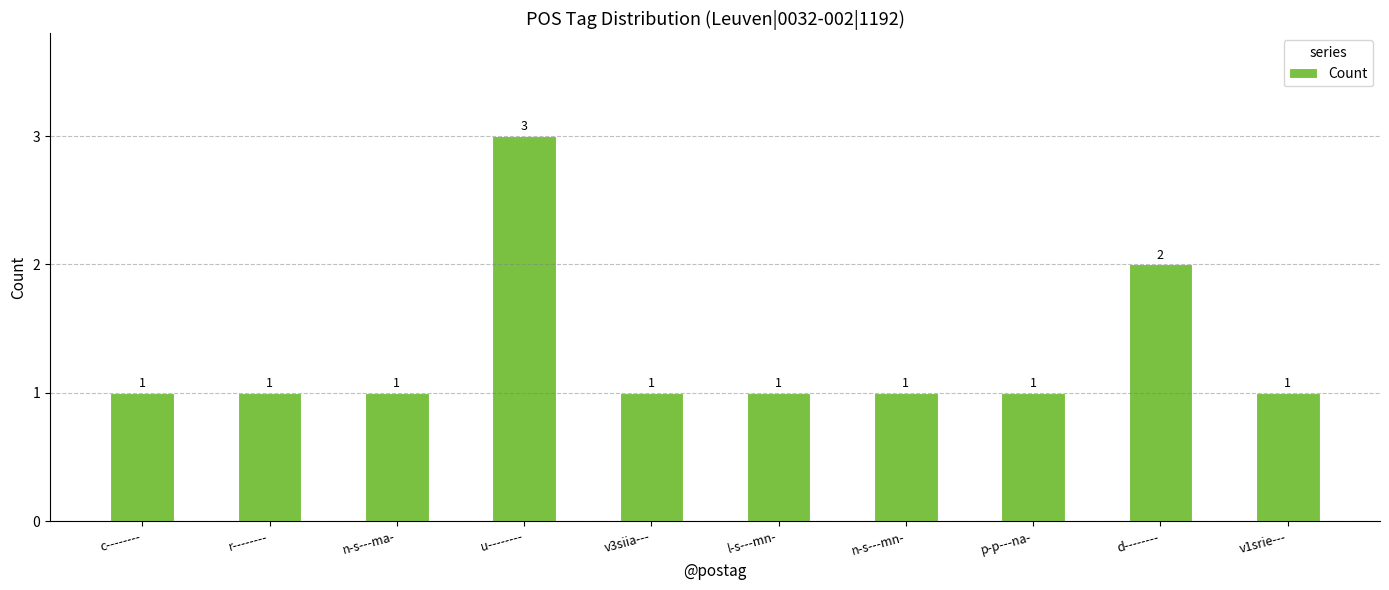

What is the sum of all values?

13